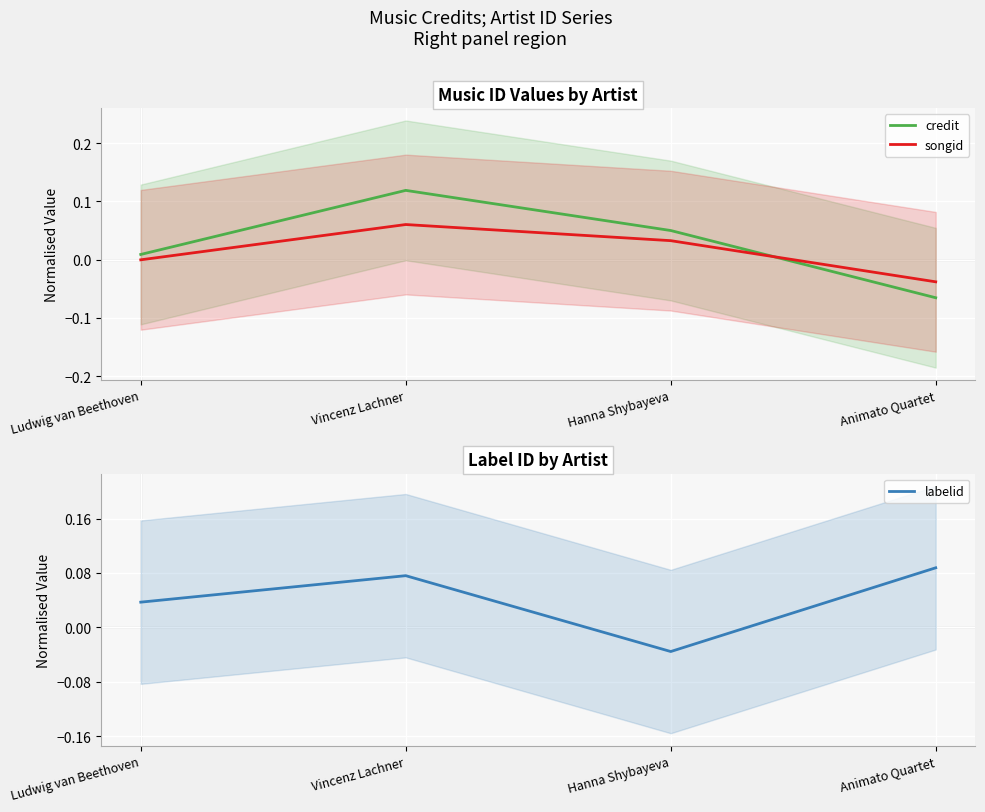

At which label is songid closest to 0?

Ludwig van Beethoven